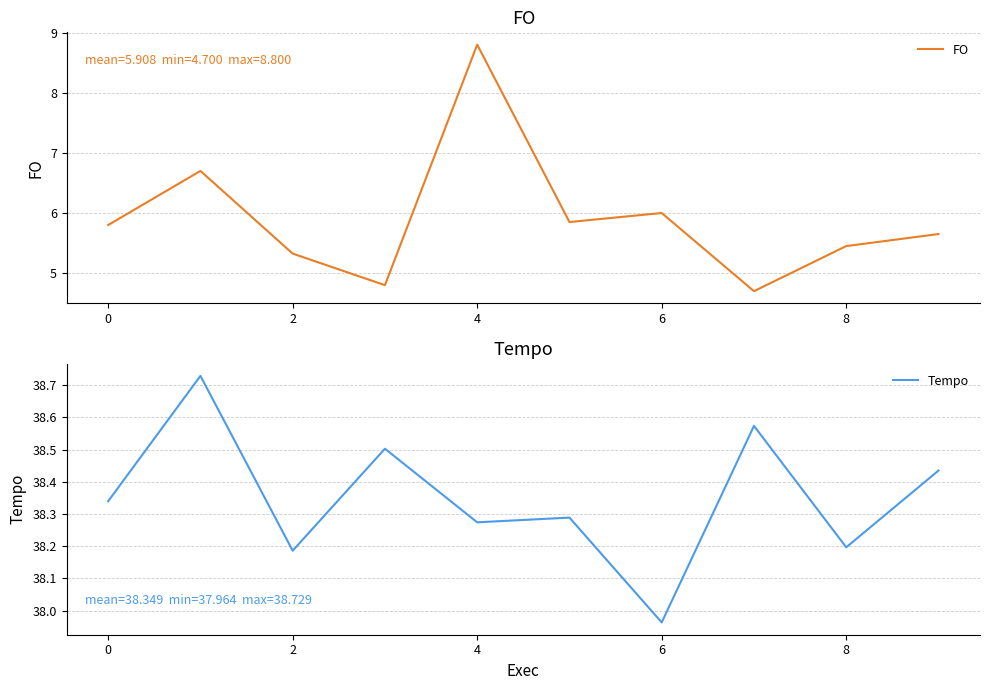

What is the minimum value for FO?

4.7